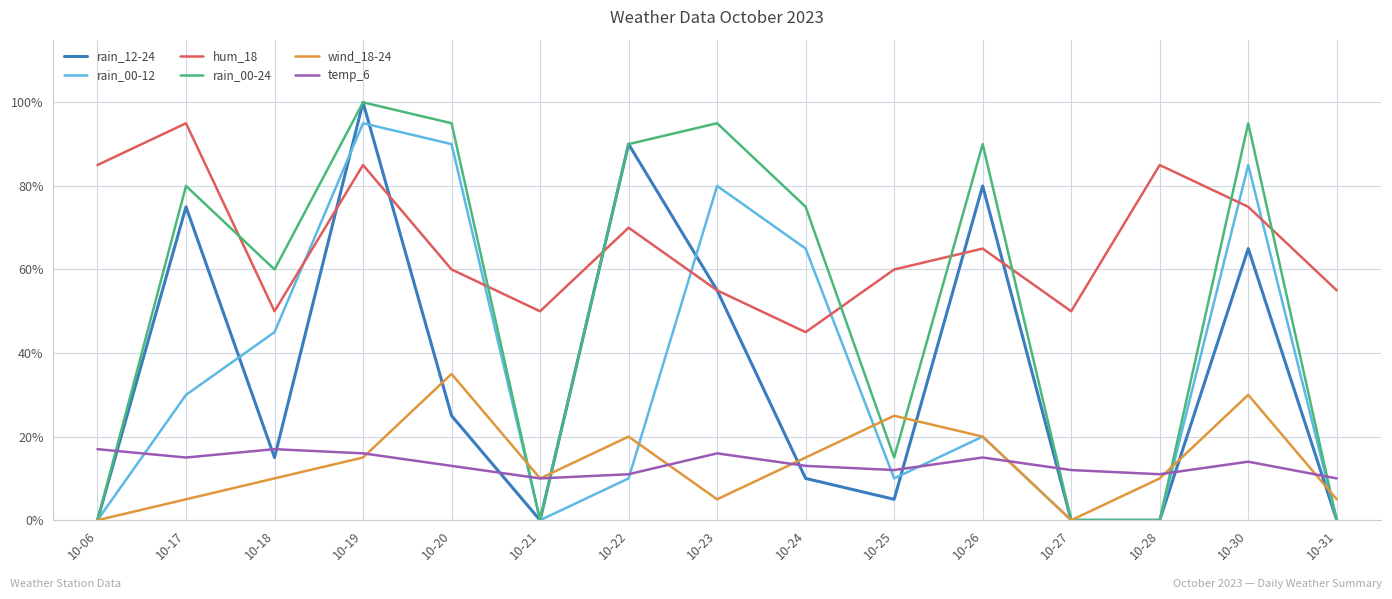

What is the sum of all rain_00-12 values?

530